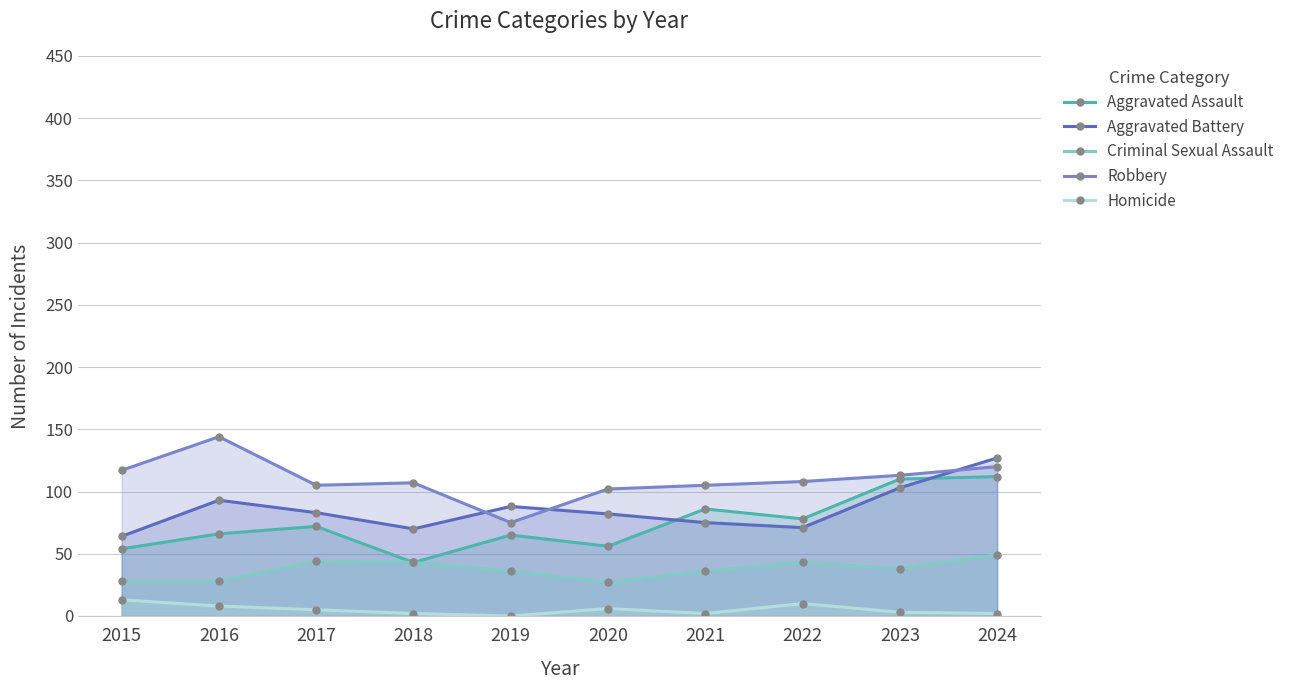

What is the difference between the maximum and second lowest values in the Aggravated Battery series?

57